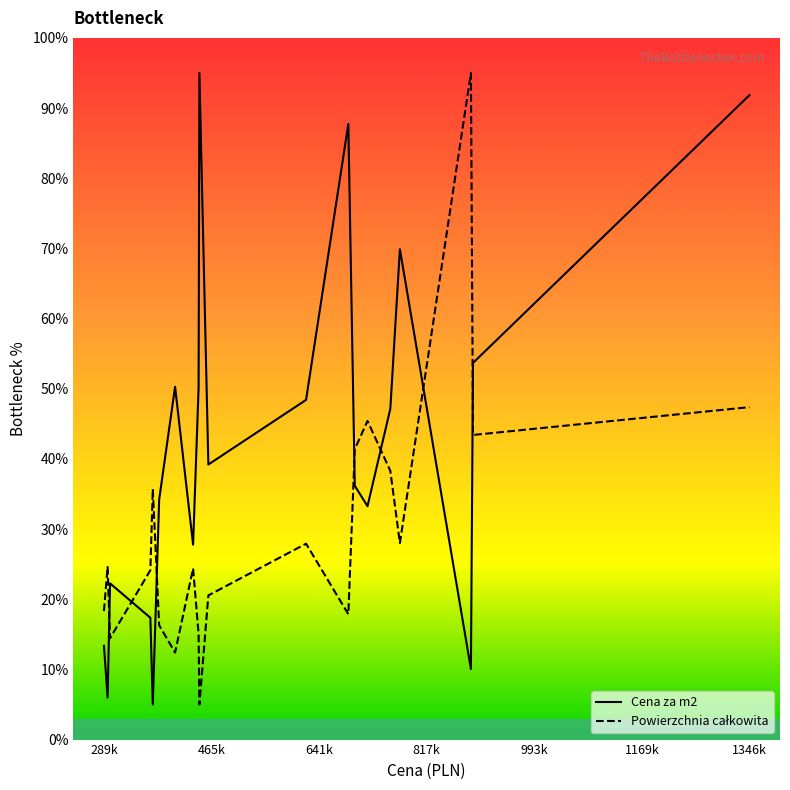

Which series has the largest total across all categories?

Cena za m2